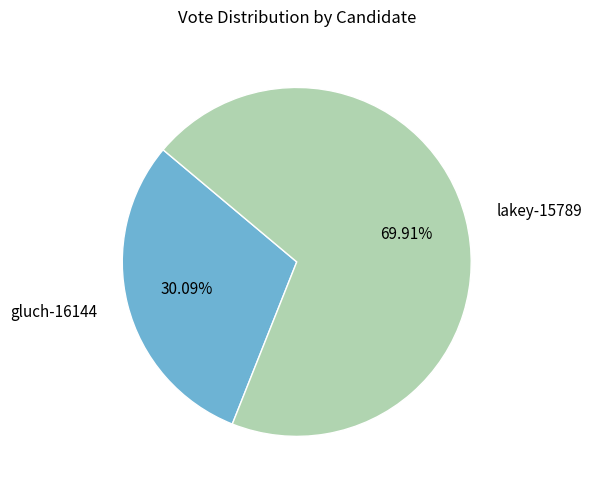

How many segments does this pie chart have?

2